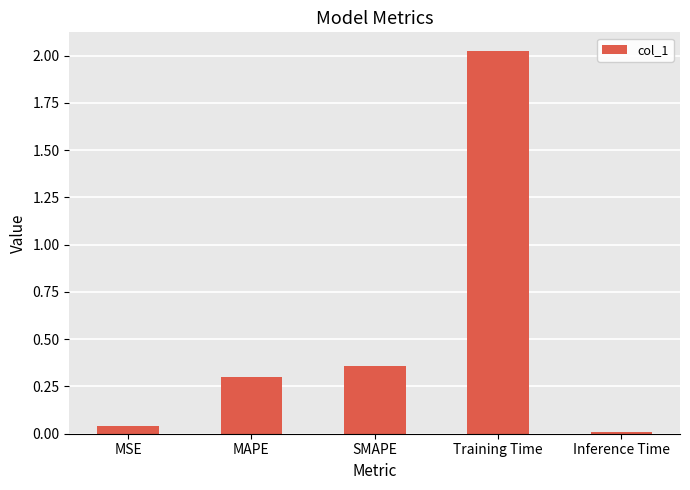

Approximately how many times larger is the value at MAPE compared to Training Time?

0.1